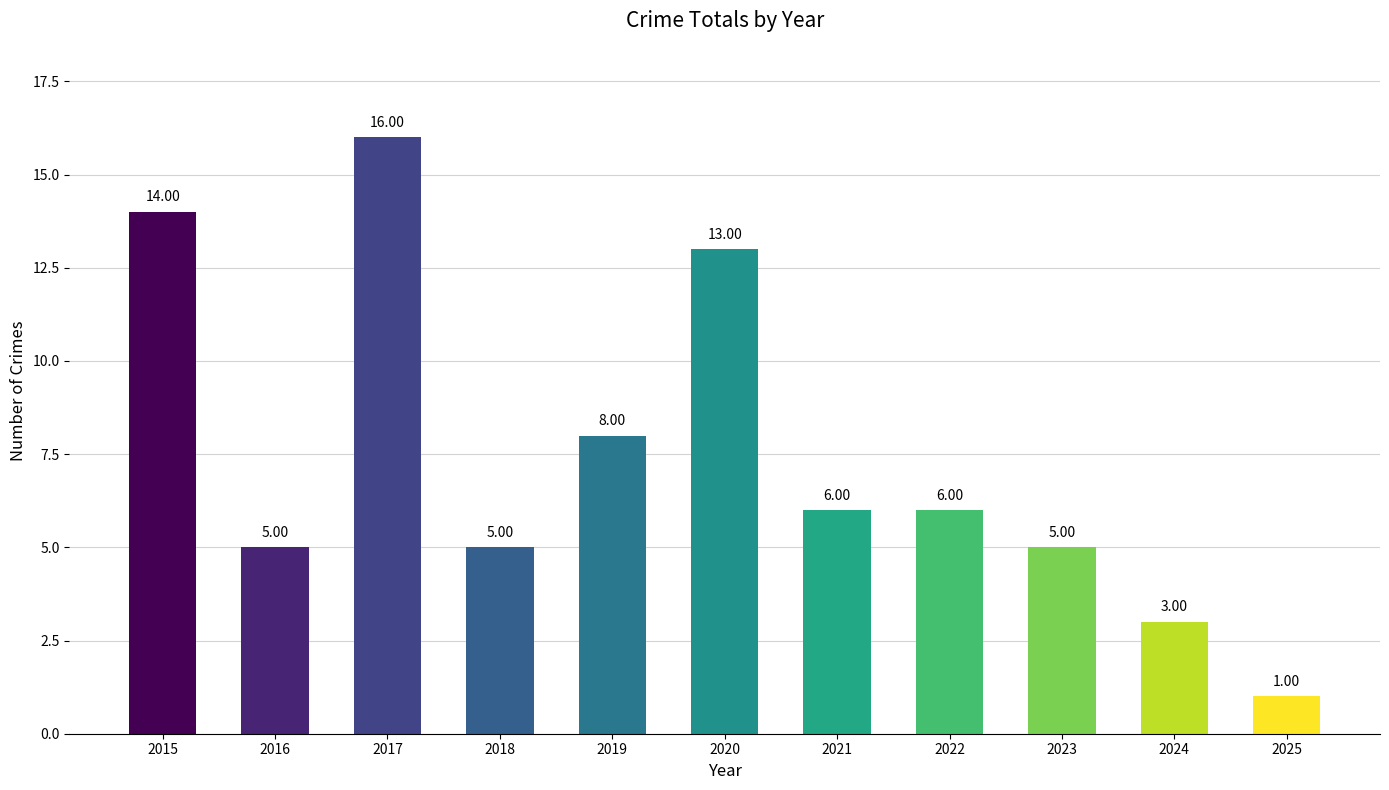

What is the difference between the maximum and minimum values?

15